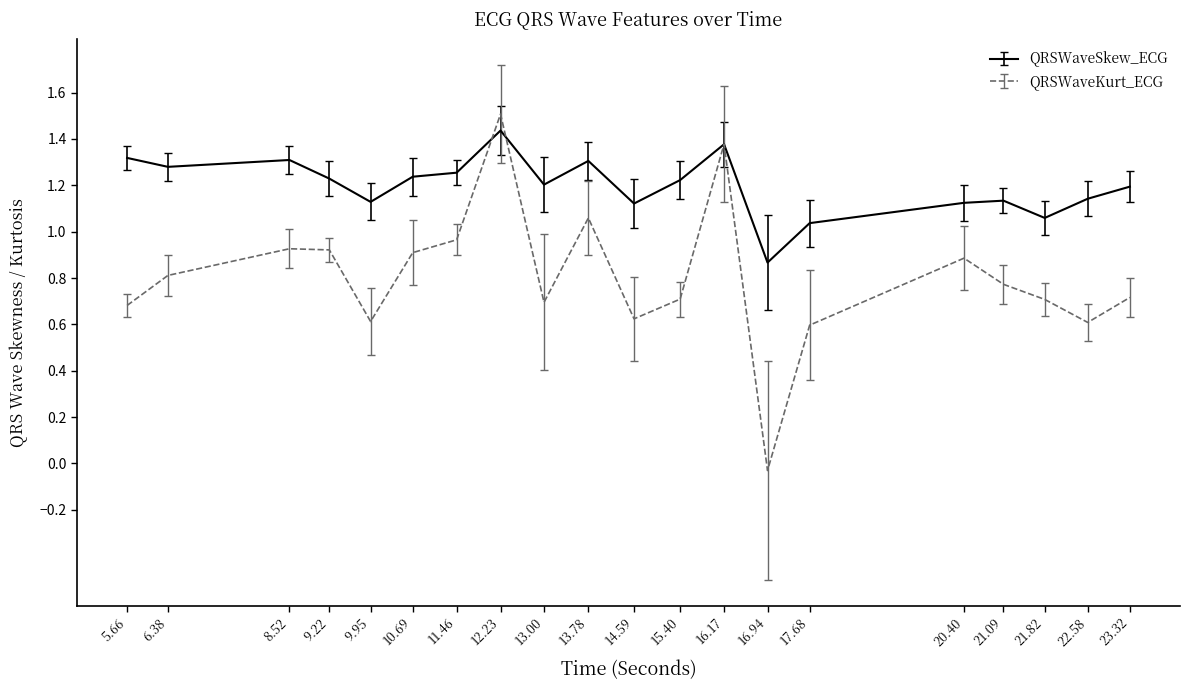

The QRSWaveKurt_ECG series shows 0.8 at 6.38. True or false?

True